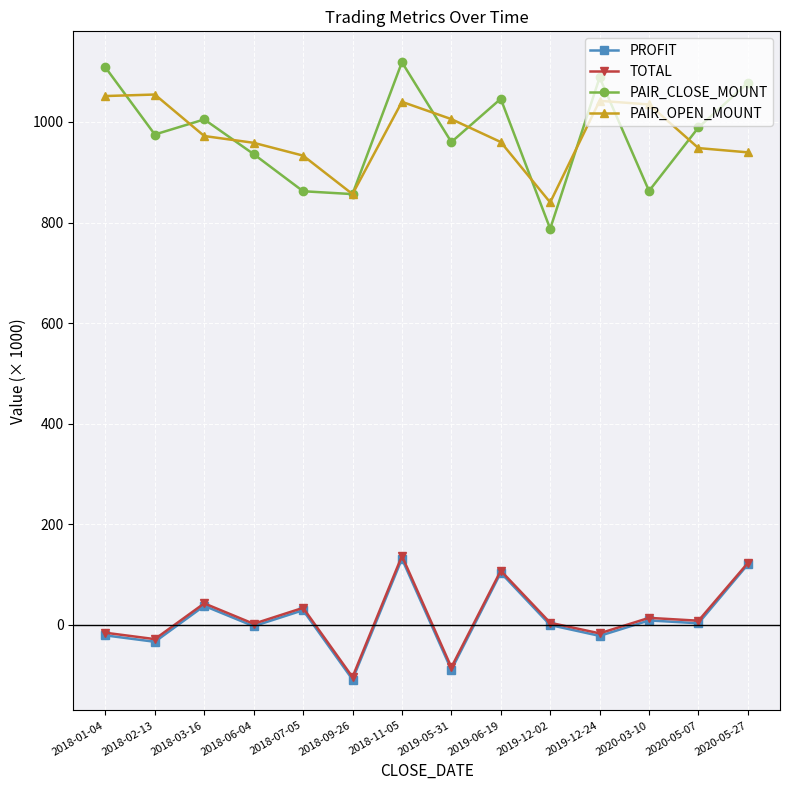

What is the spread (max minus min) of values at 2018-07-05?

904.0